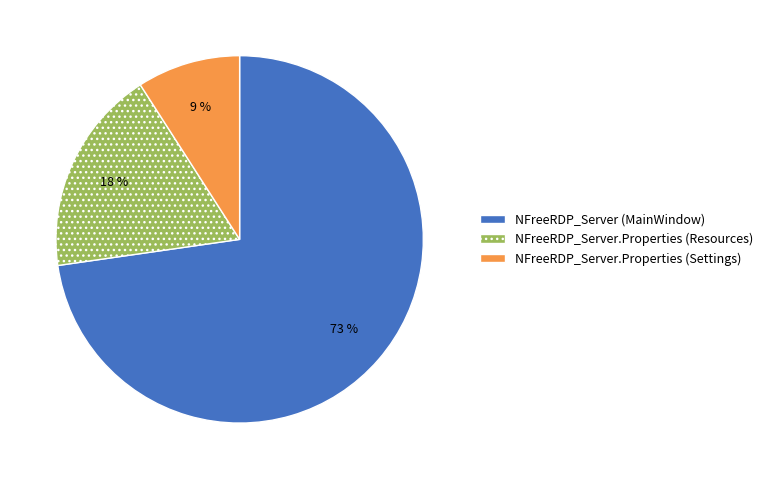

Which has a higher value, NFreeRDP_Server (MainWindow) or NFreeRDP_Server.Properties (Resources)?

NFreeRDP_Server (MainWindow)